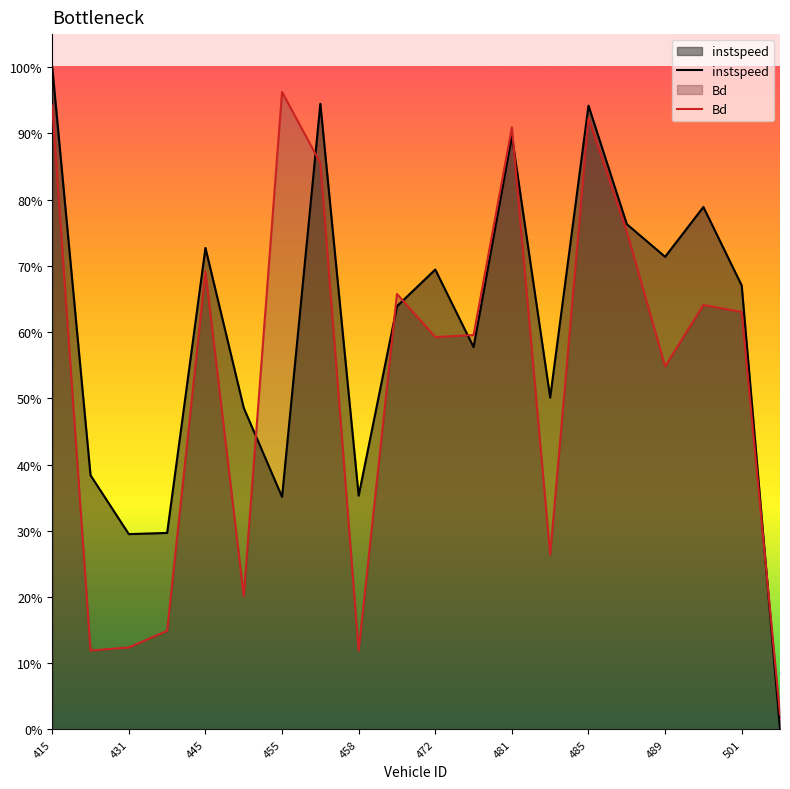

At how many categories does at least one series exceed 0?

20